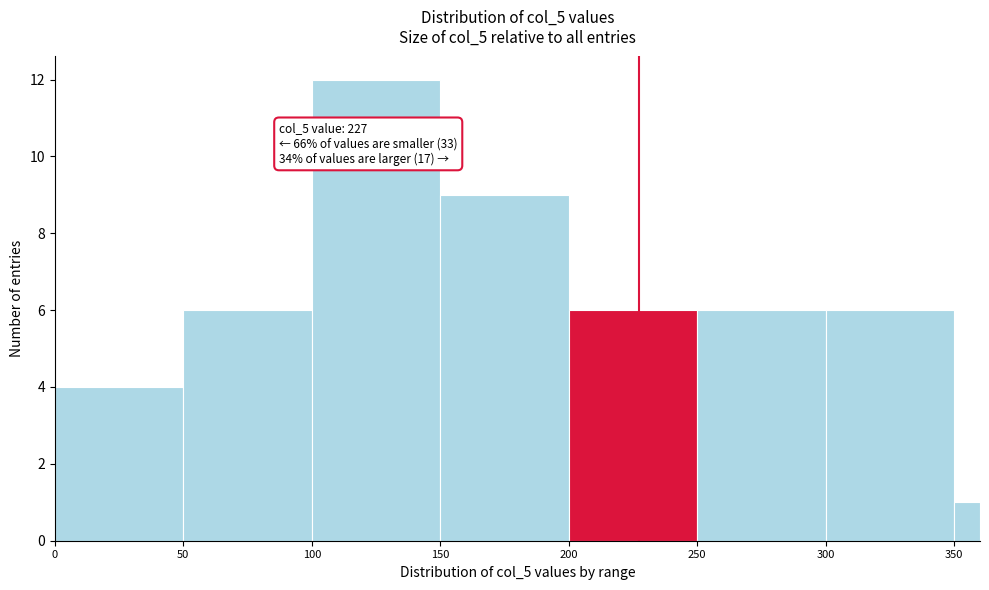

Read against the x-axis, roughly where is the centre of the tallest bar?

125